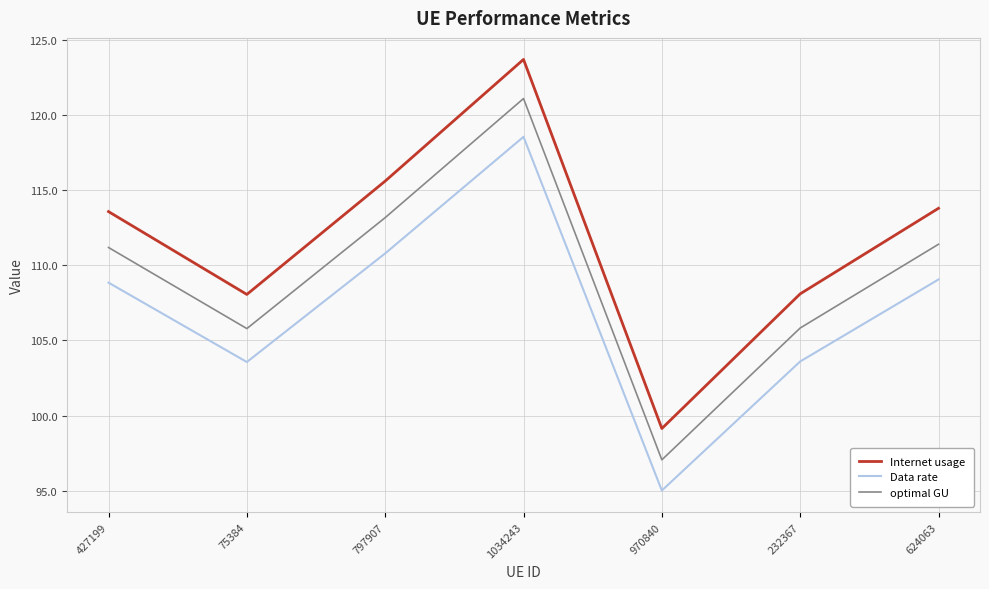

Rank the series at 970840 from lowest to highest value.

Data rate, optimal GU, Internet usage